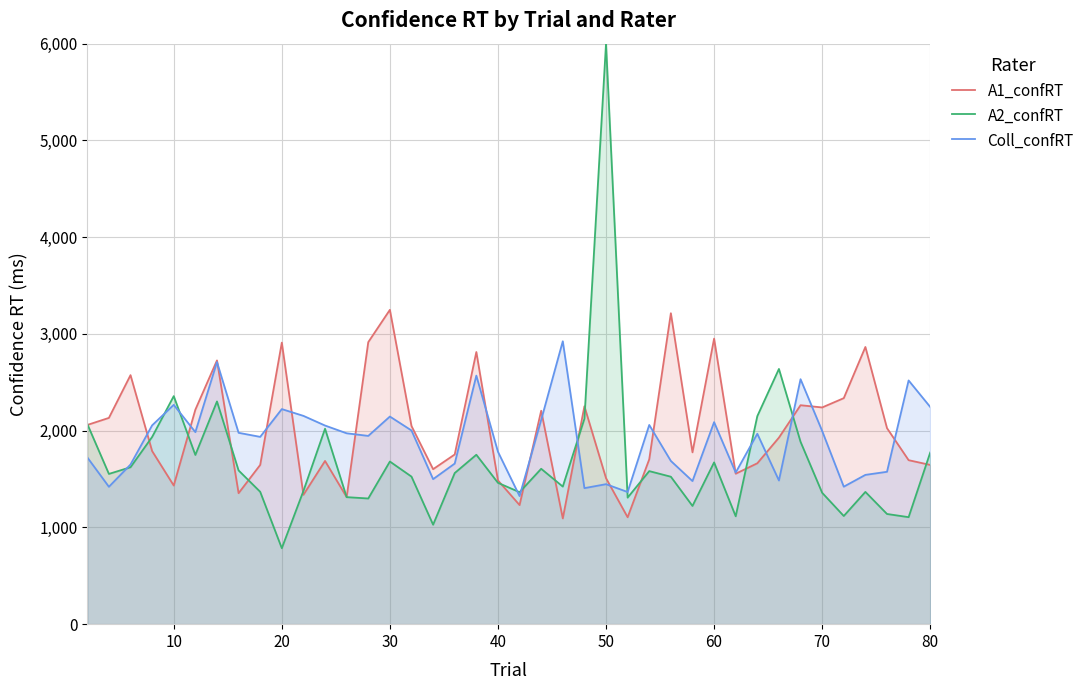

Rank the series by their maximum value, from highest to lowest.

A2_confRT, A1_confRT, Coll_confRT